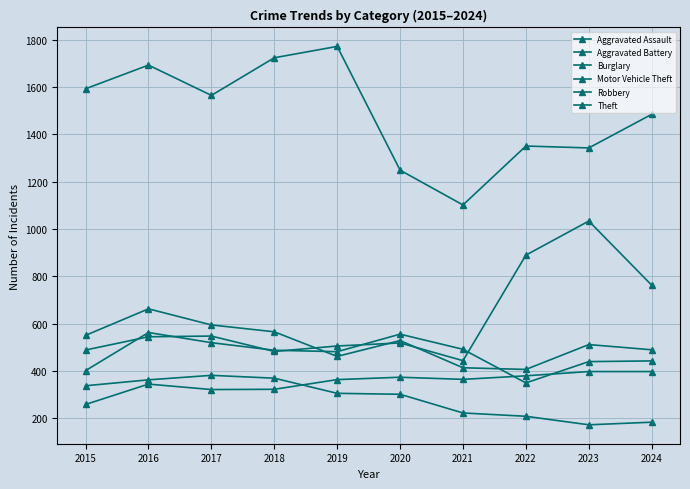

Is it true that Robbery equals 317 at 2024?

False